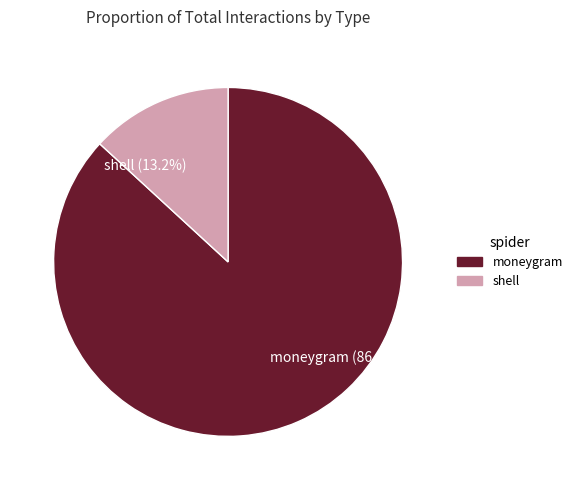

To the nearest percent, what is the combined percentage of moneygram and shell?

100%